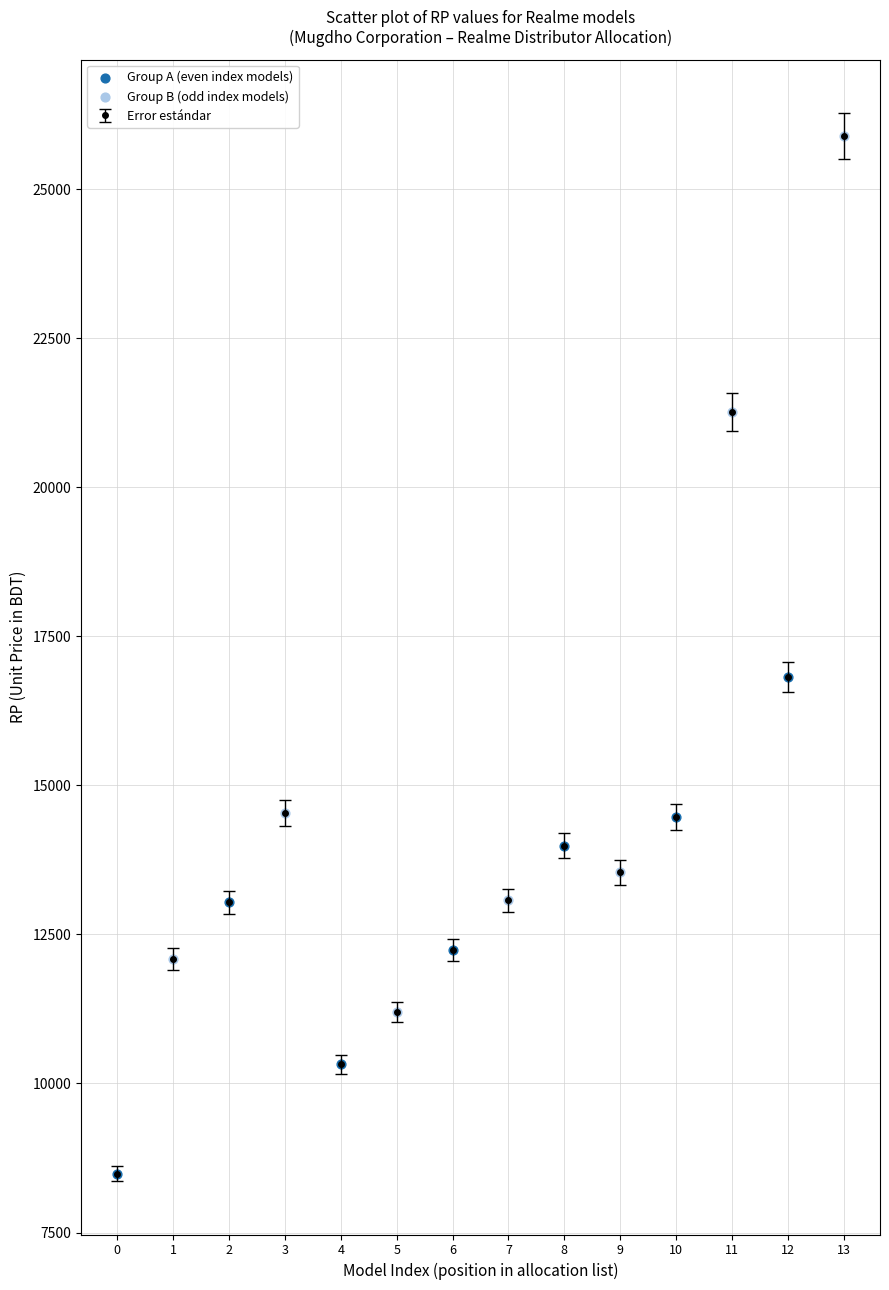

Is it true that the value at 4 is 10320?

True